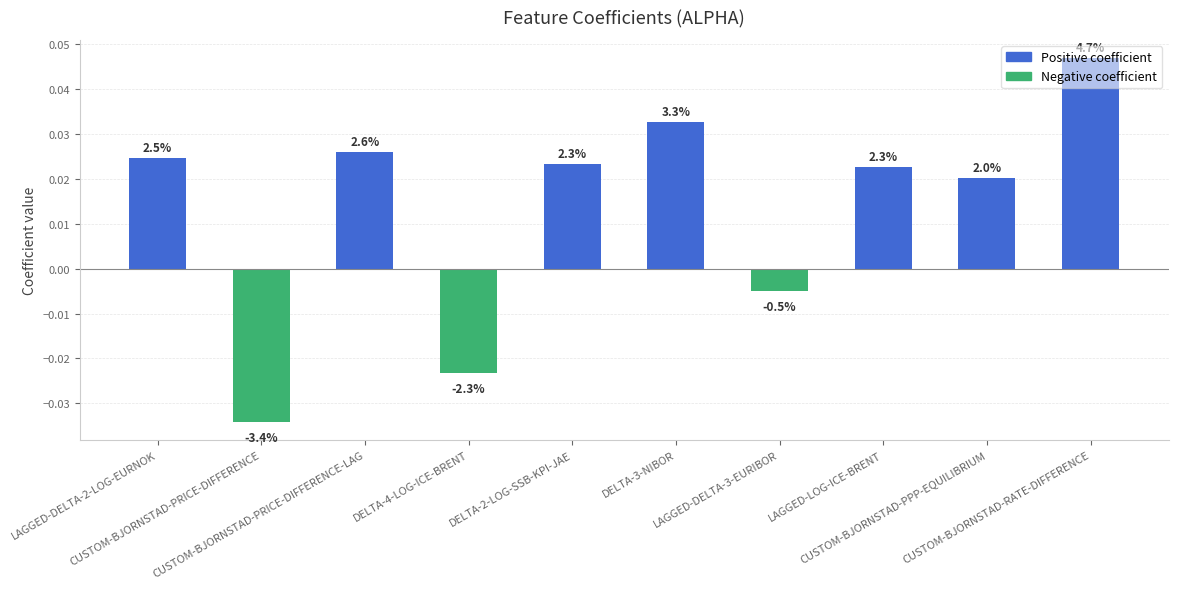

Are the bars grouped side by side (vs. stacked)?

No